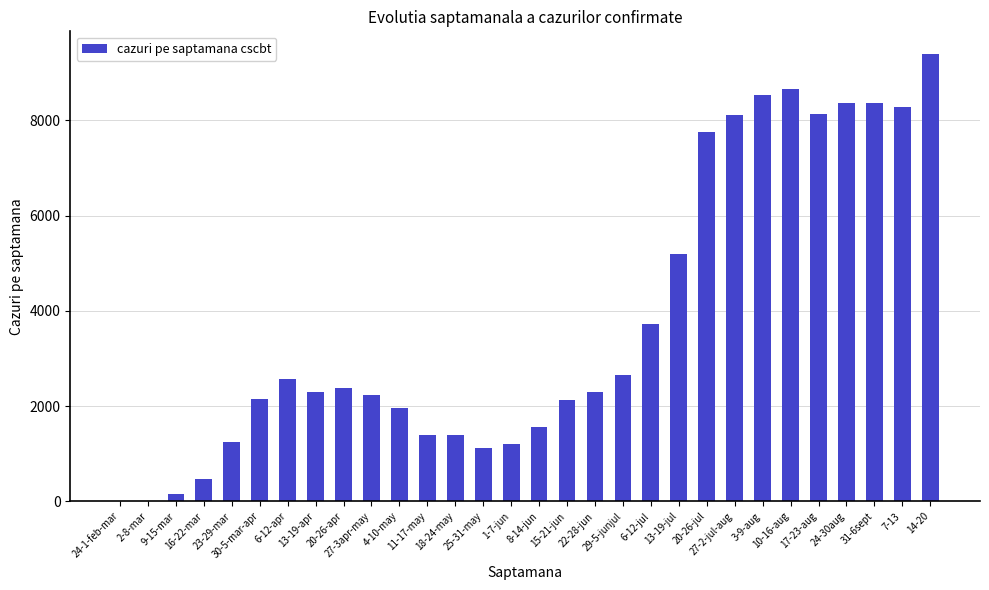

What is the maximum value shown in the chart?

9402